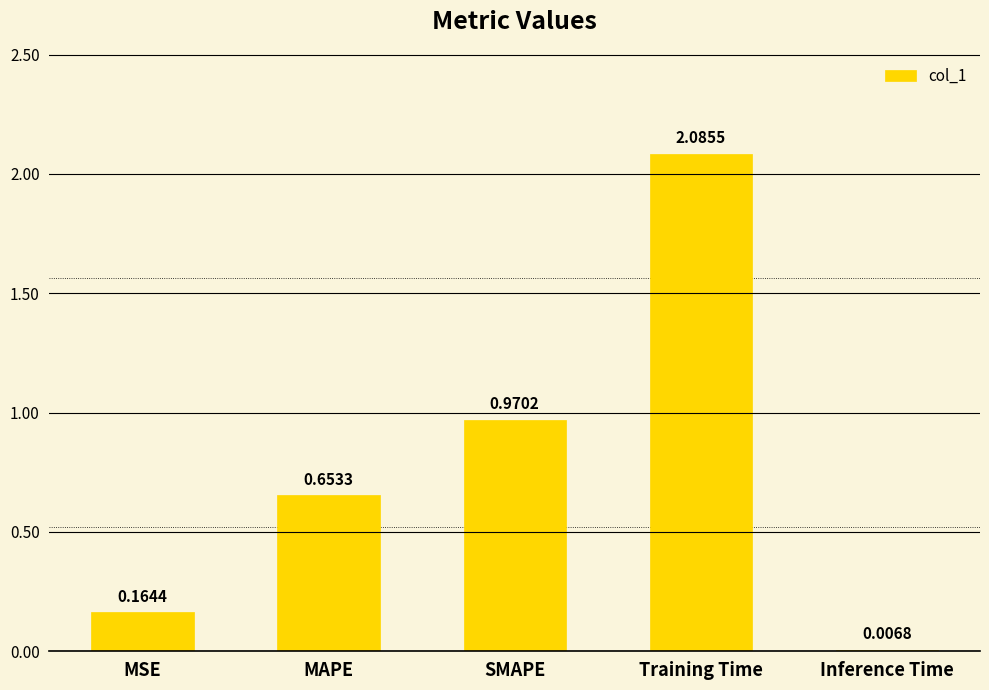

Which label corresponds to the largest value in the chart?

Training Time